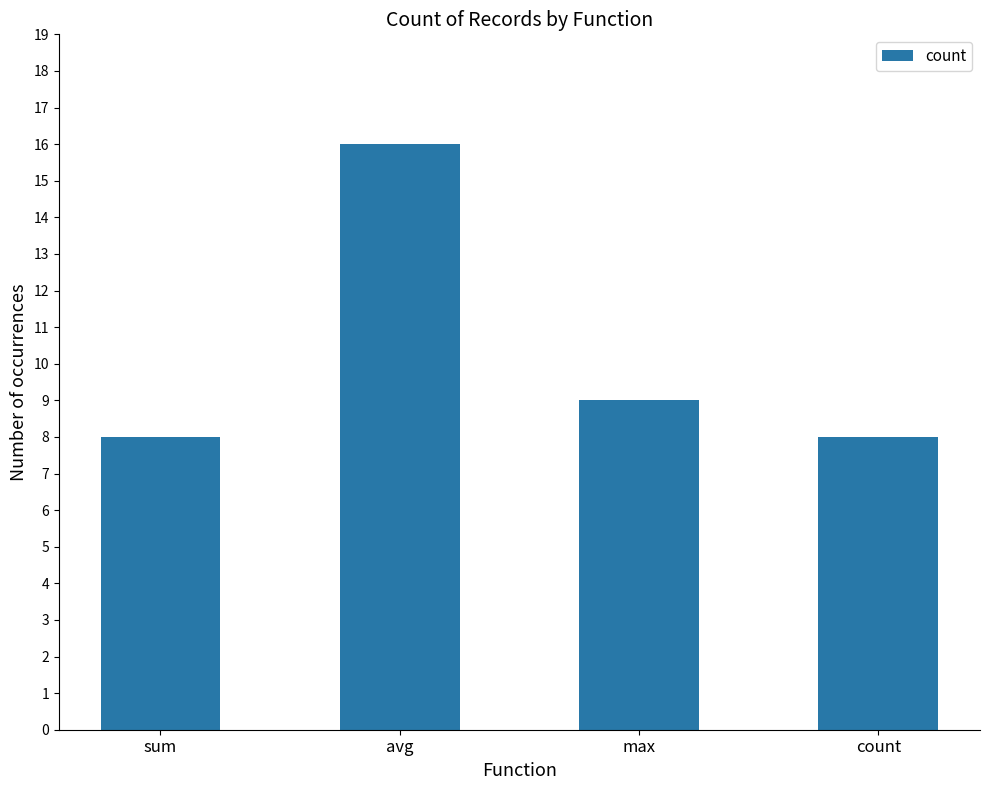

What is the label of the 3rd bar from the right?

avg